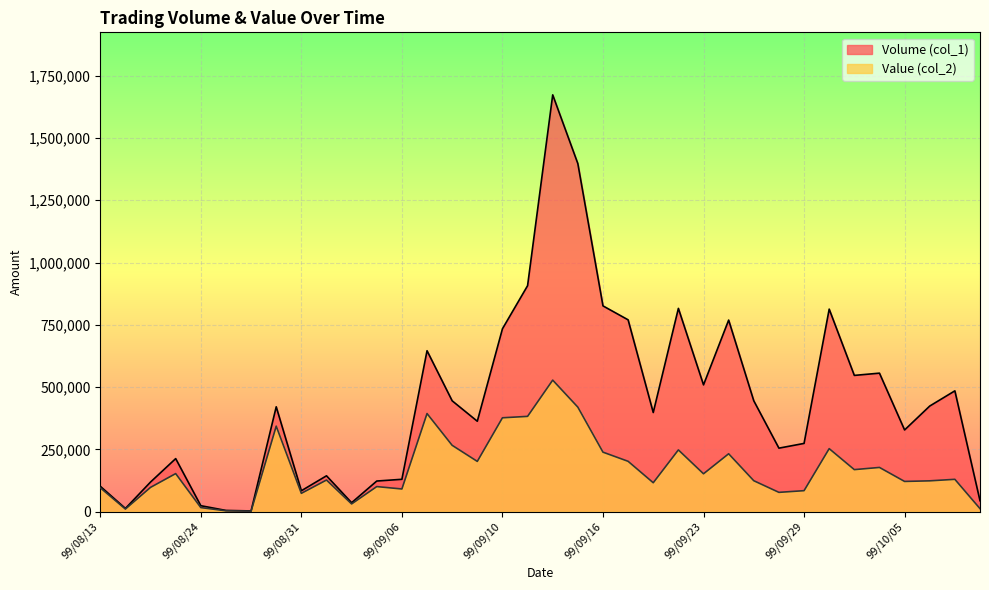

What are all the series names shown in the legend?

Volume (col_1), Value (col_2)